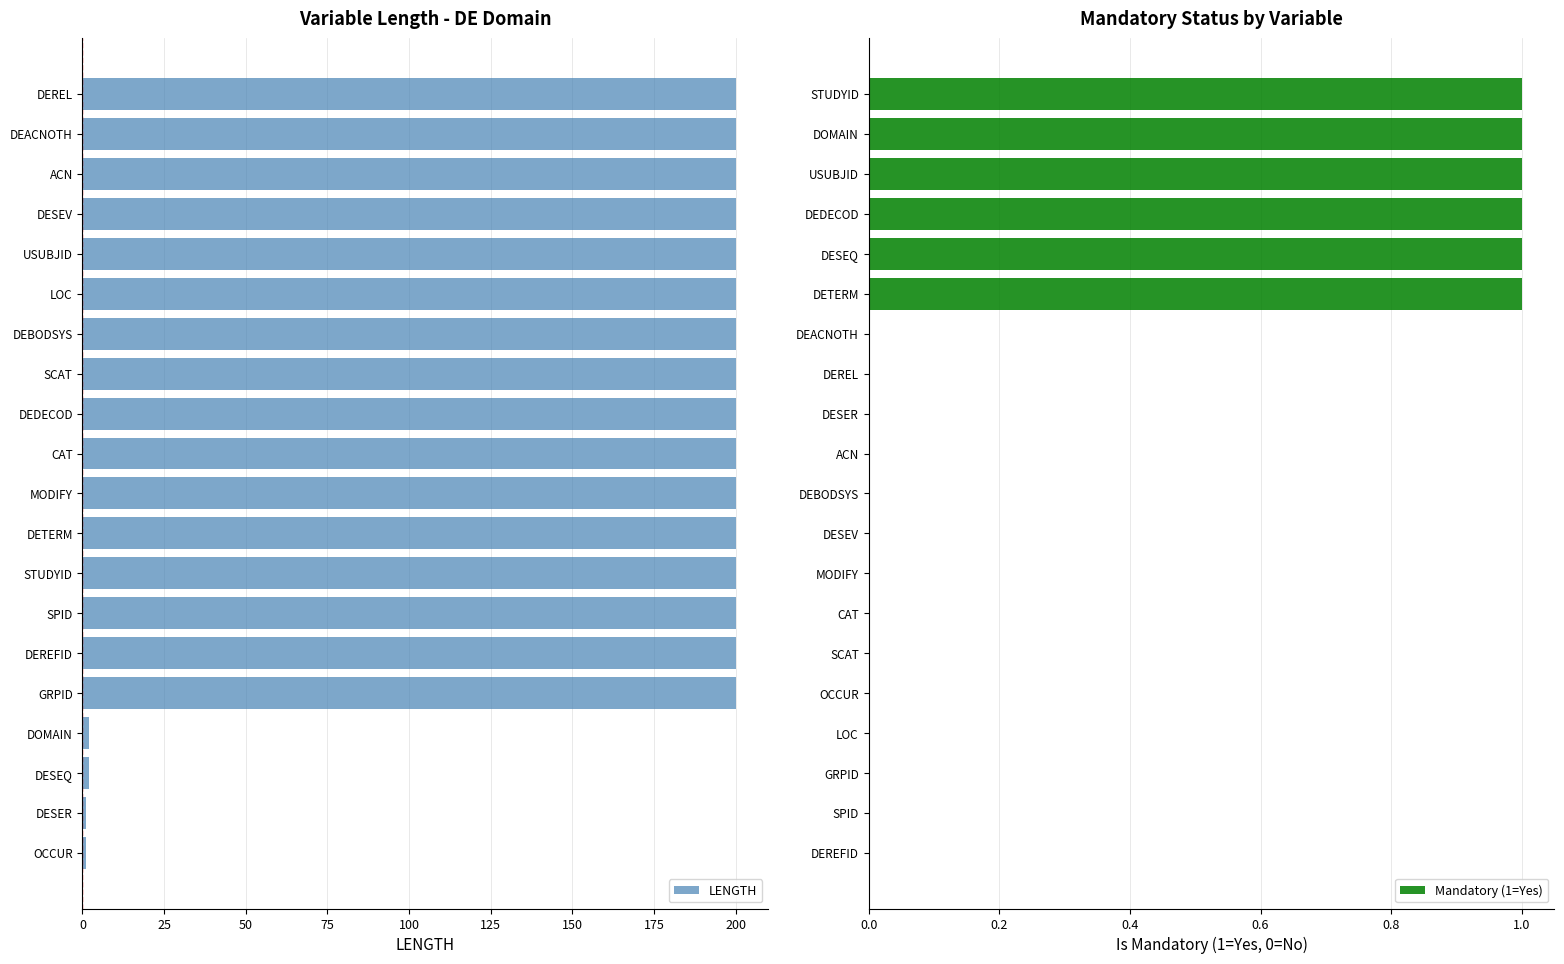

Count the number of data series in this chart.

2